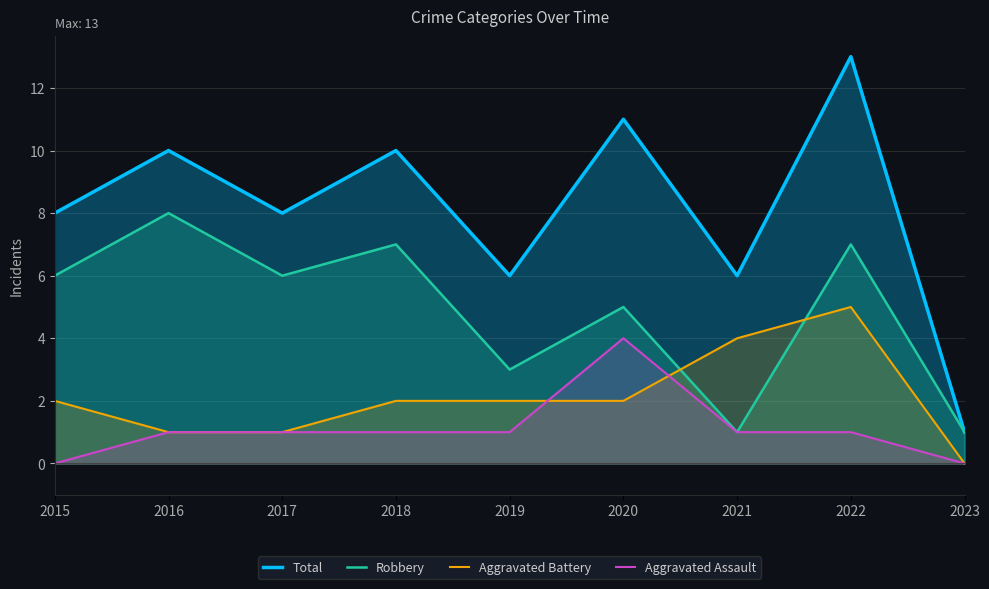

Reading left to right, extract all data points from this chart.

Total: 2015=8	2016=10	2017=8	2018=10	2019=6	2020=11	2021=6	2022=13	2023=1
Robbery: 2015=6	2016=8	2017=6	2018=7	2019=3	2020=5	2021=1	2022=7	2023=1
Aggravated Battery: 2015=2	2016=1	2017=1	2018=2	2019=2	2020=2	2021=4	2022=5	2023=0
Aggravated Assault: 2015=0	2016=1	2017=1	2018=1	2019=1	2020=4	2021=1	2022=1	2023=0